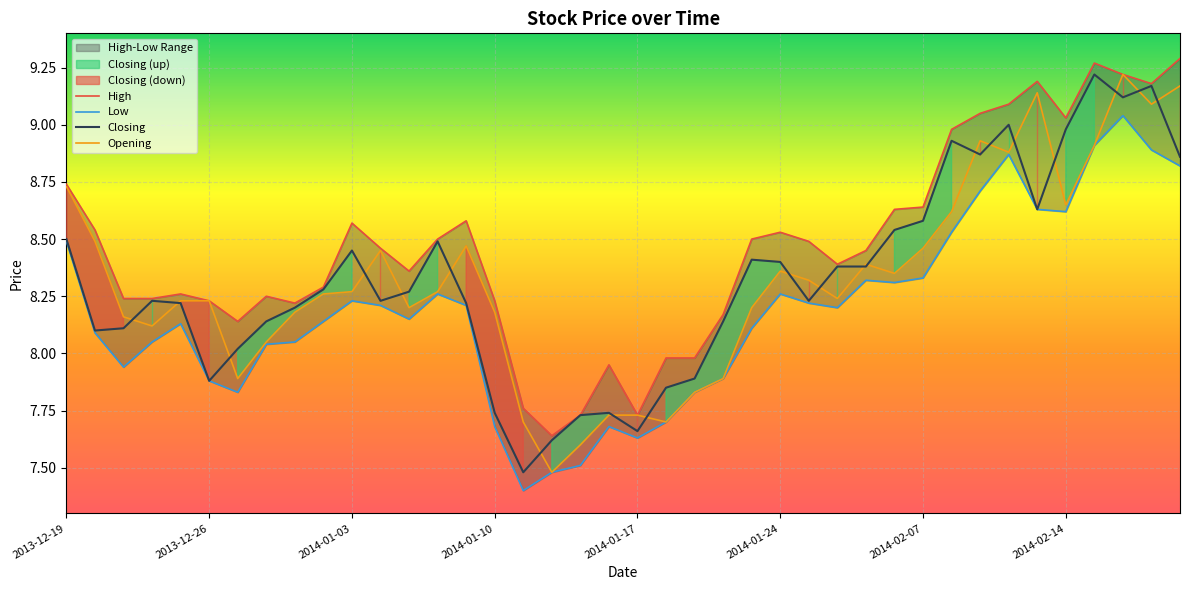

At which category is the sum across all series the highest?

37